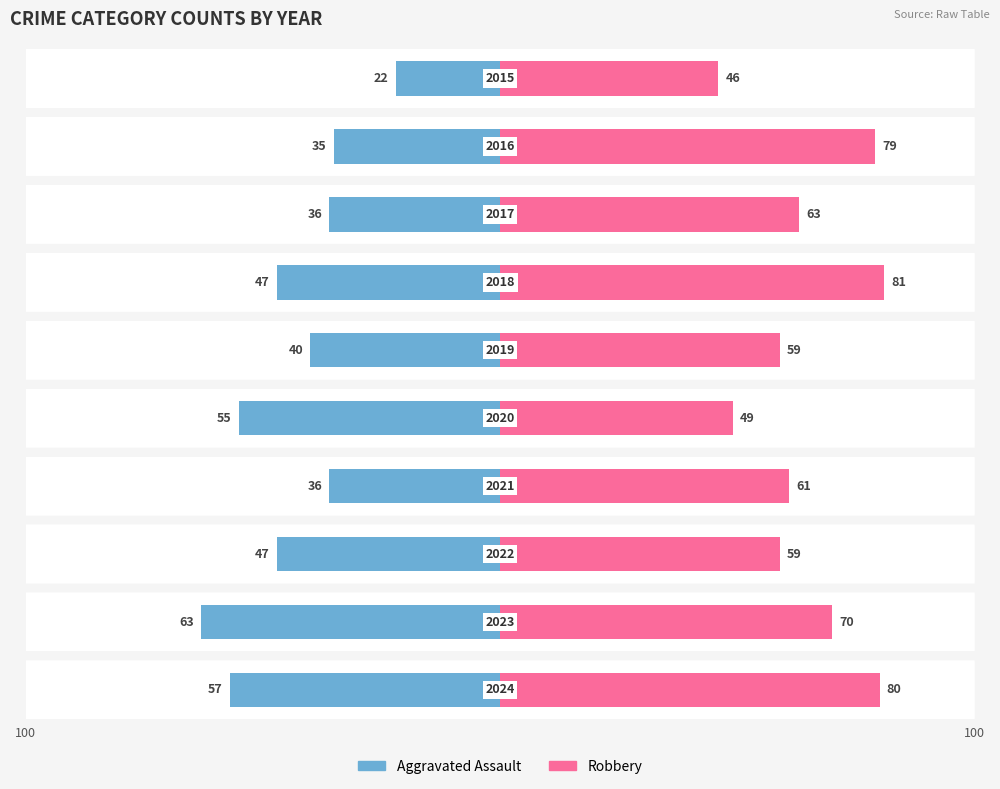

True or false: Robbery has a value of 40 at 2022.

False